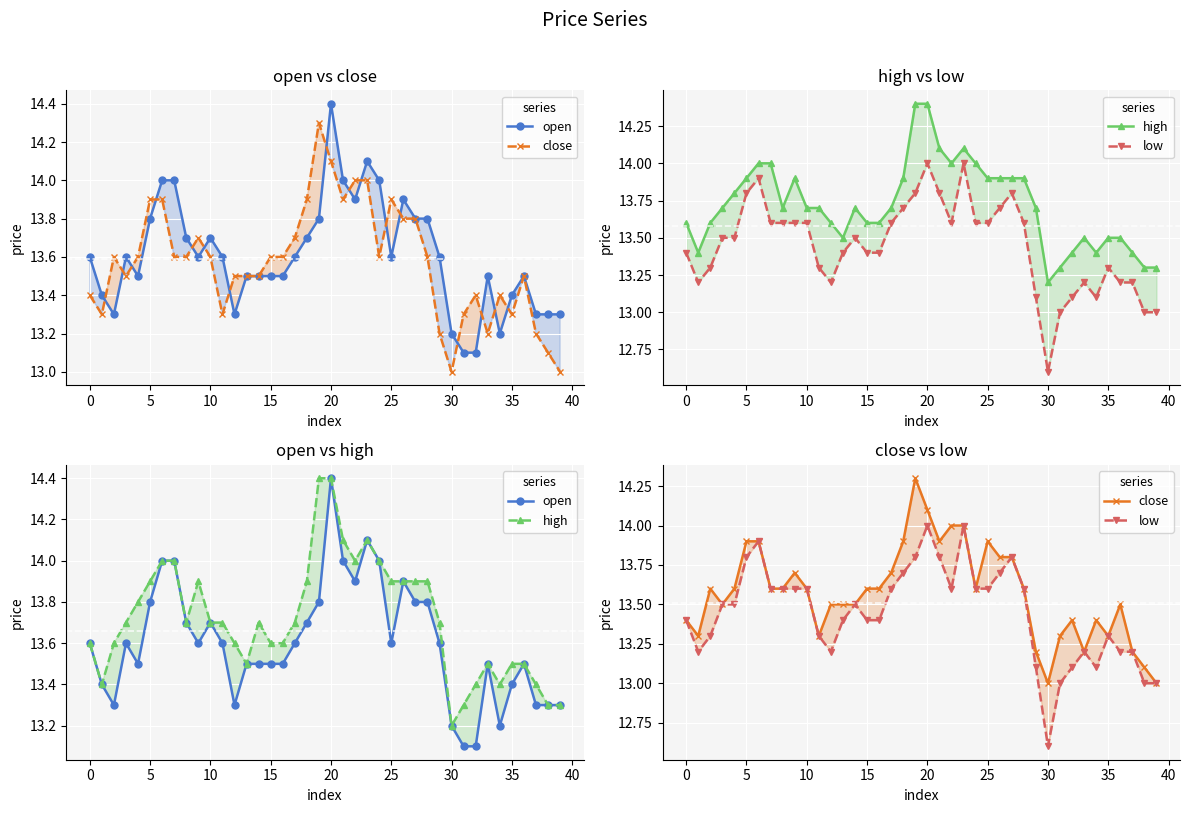

Which series has the largest total across all categories?

high